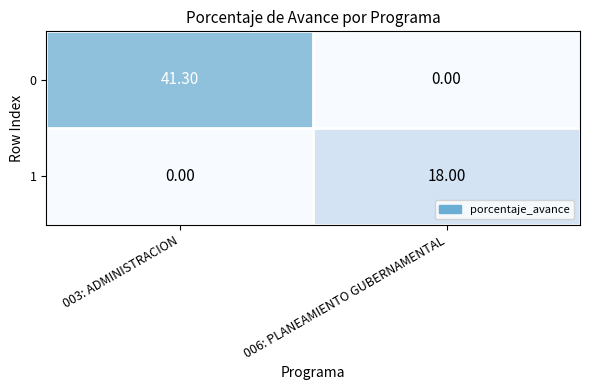

At which category is the sum across all series the highest?

003: ADMINISTRACION